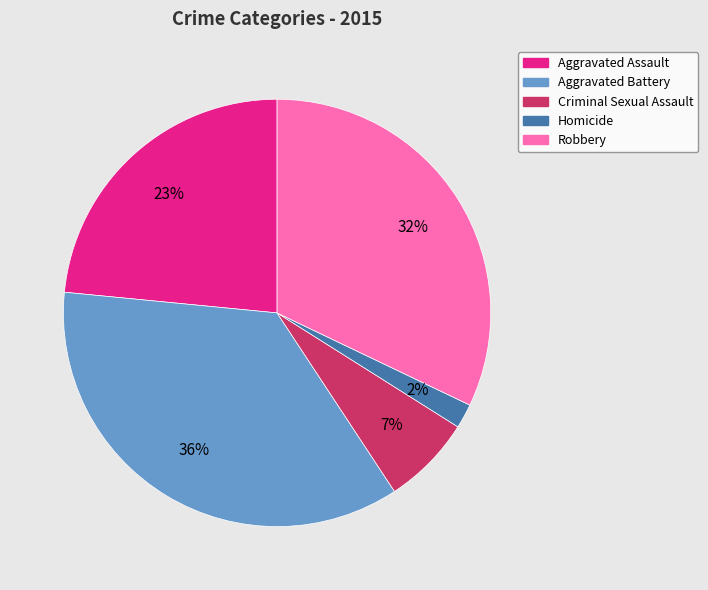

Is it true that Criminal Sexual Assault is 7% of the pie?

True